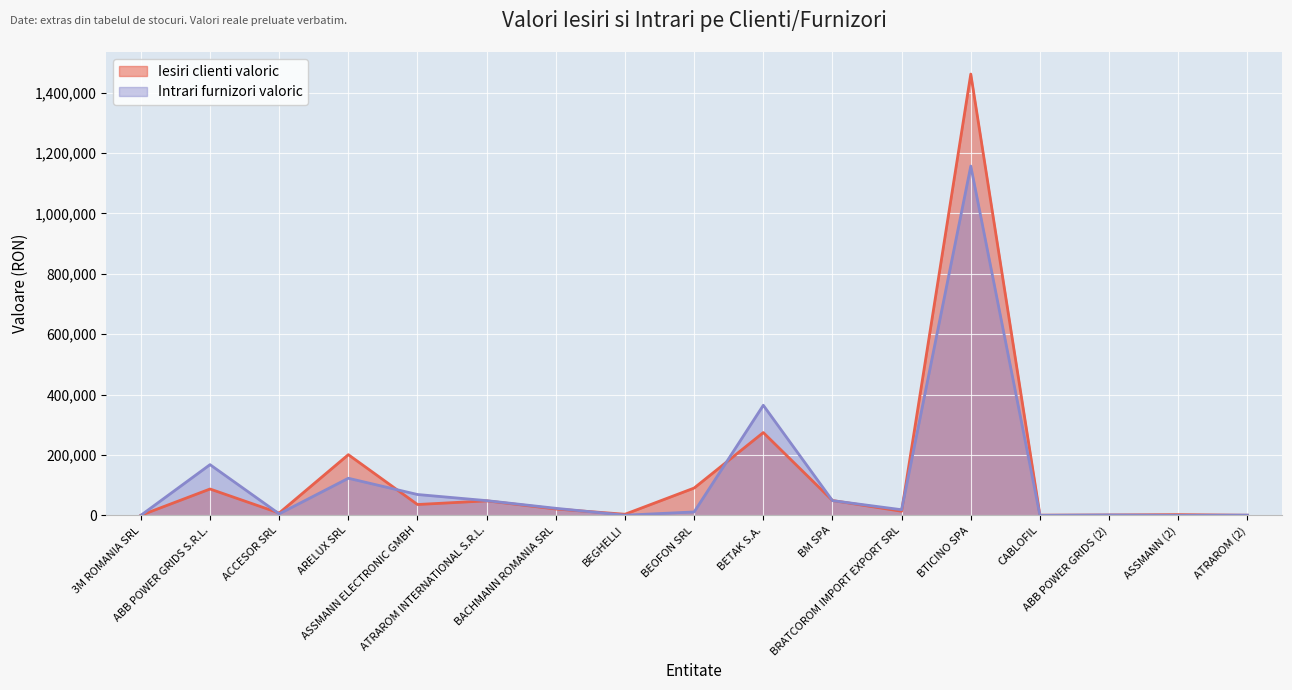

How many distinct data groups are displayed?

2